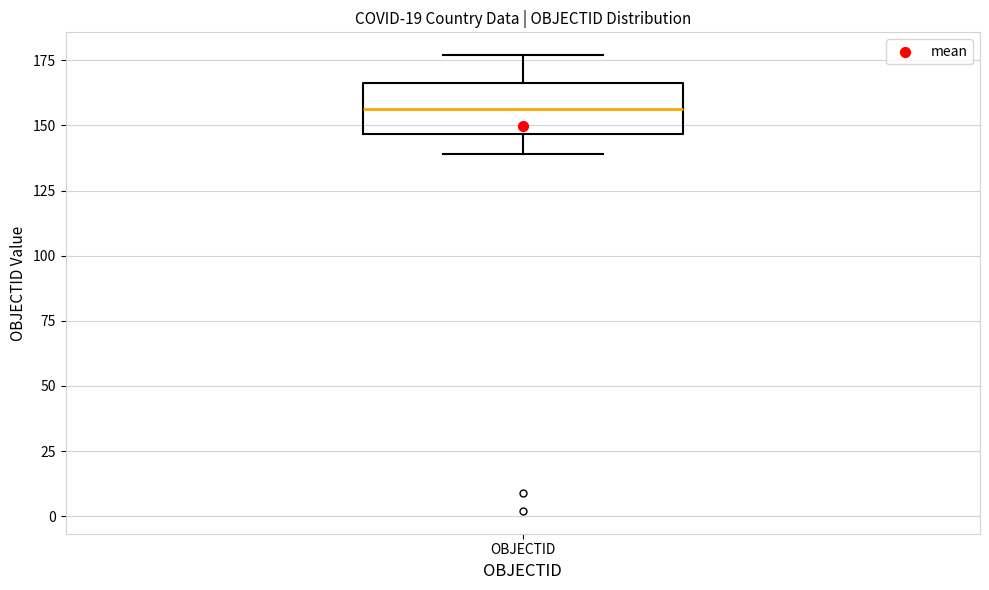

Where is the lower edge of the box for OBJECTID on the y-axis? The values are not printed on the chart, so give them approximately, as read against the axis.

145